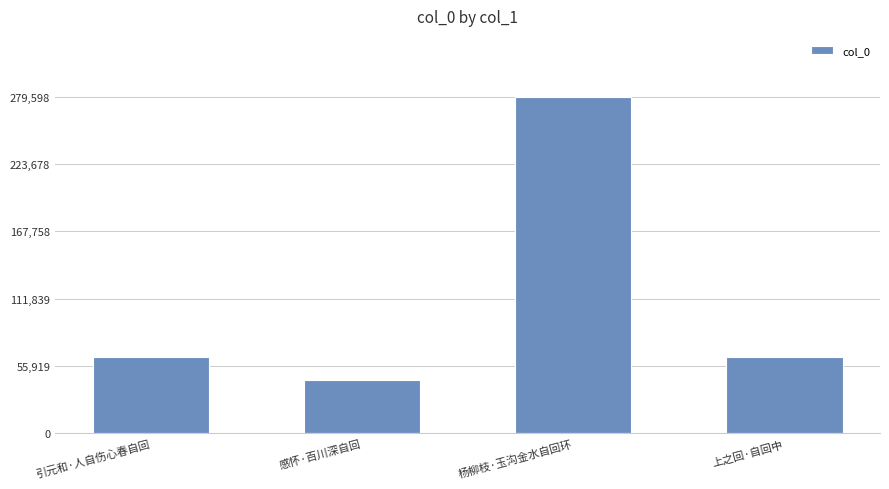

What is the difference between the values at 感怀·百川深自回 and 引元和·人自伤心春自回?

18708